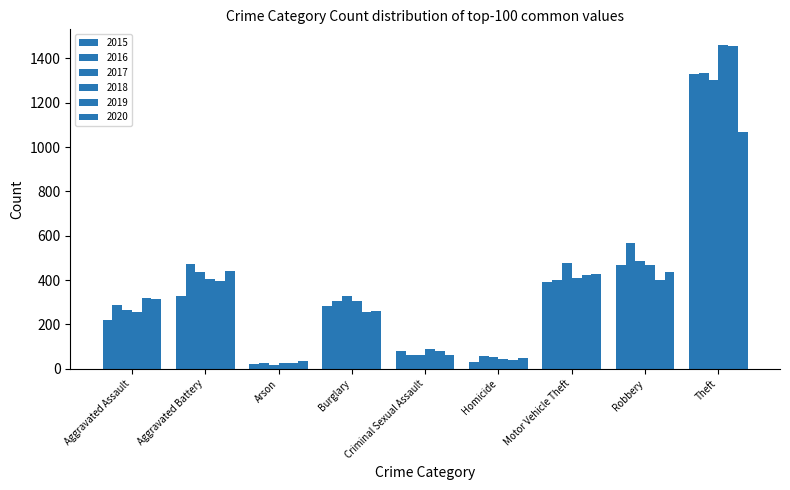

What is the greatest value displayed?

1458